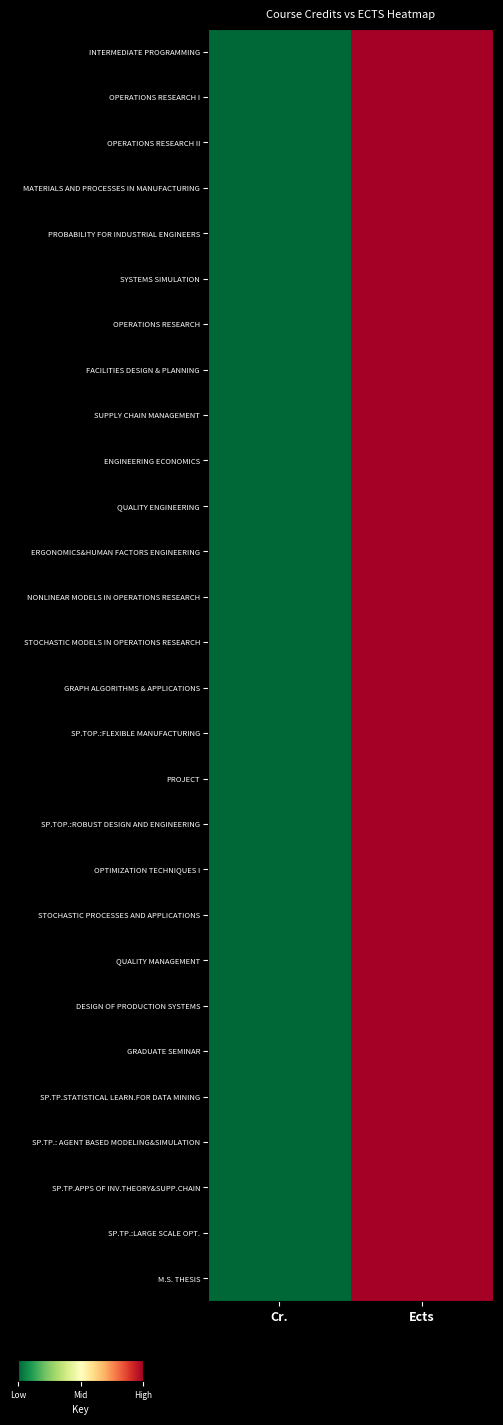

Reading left to right, what are all the values shown in this chart?

INTERMEDIATE PROGRAMMING: Cr.=0	Ects=1
OPERATIONS RESEARCH I: Cr.=0	Ects=1
OPERATIONS RESEARCH II: Cr.=0	Ects=1
MATERIALS AND PROCESSES IN MANUFACTURING: Cr.=0	Ects=1
PROBABILITY FOR INDUSTRIAL ENGINEERS: Cr.=0	Ects=1
SYSTEMS SIMULATION: Cr.=0	Ects=1
OPERATIONS RESEARCH: Cr.=0	Ects=1
FACILITIES DESIGN & PLANNING: Cr.=0	Ects=1
SUPPLY CHAIN MANAGEMENT: Cr.=0	Ects=1
ENGINEERING ECONOMICS: Cr.=0	Ects=1
QUALITY ENGINEERING: Cr.=0	Ects=1
ERGONOMICS&HUMAN FACTORS ENGINEERING: Cr.=0	Ects=1
NONLINEAR MODELS IN OPERATIONS RESEARCH: Cr.=0	Ects=1
STOCHASTIC MODELS IN OPERATIONS RESEARCH: Cr.=0	Ects=1
GRAPH ALGORITHMS & APPLICATIONS: Cr.=0	Ects=1
SP.TOP.:FLEXIBLE MANUFACTURING: Cr.=0	Ects=1
PROJECT: Cr.=0	Ects=1
SP.TOP.:ROBUST DESIGN AND ENGINEERING: Cr.=0	Ects=1
OPTIMIZATION TECHNIQUES I: Cr.=0	Ects=1
STOCHASTIC PROCESSES AND APPLICATIONS: Cr.=0	Ects=1
QUALITY MANAGEMENT: Cr.=0	Ects=1
DESIGN OF PRODUCTION SYSTEMS: Cr.=0	Ects=1
GRADUATE SEMINAR: Cr.=0	Ects=1
SP.TP.STATISTICAL LEARN.FOR DATA MINING: Cr.=0	Ects=1
SP.TP.: AGENT BASED MODELING&SIMULATION: Cr.=0	Ects=1
SP.TP.APPS OF INV.THEORY&SUPP.CHAIN: Cr.=0	Ects=1
SP.TP.:LARGE SCALE OPT.: Cr.=0	Ects=1
M.S. THESIS: Cr.=0	Ects=1